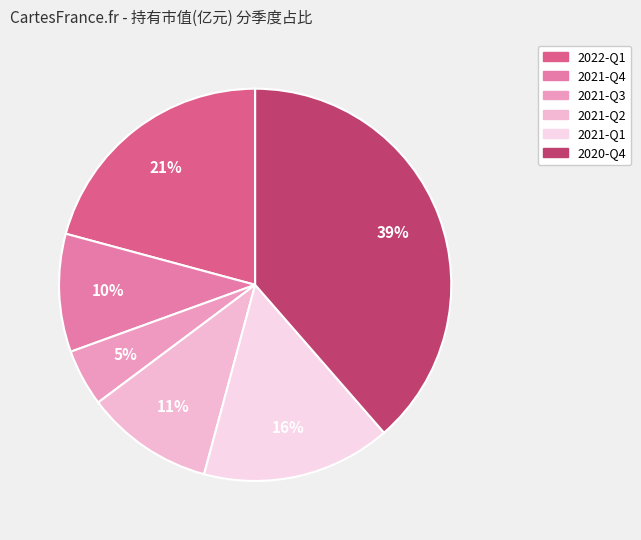

How many segments does this pie chart have?

6